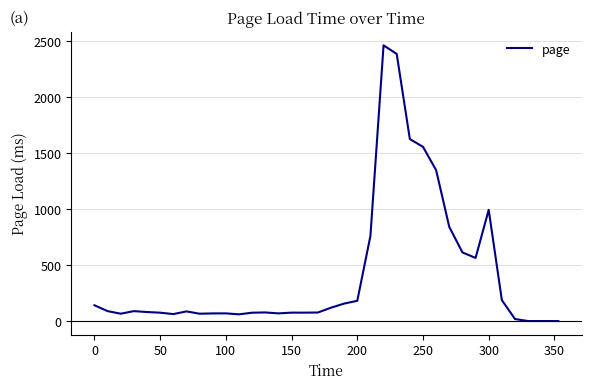

What is the greatest value displayed?

2463.8